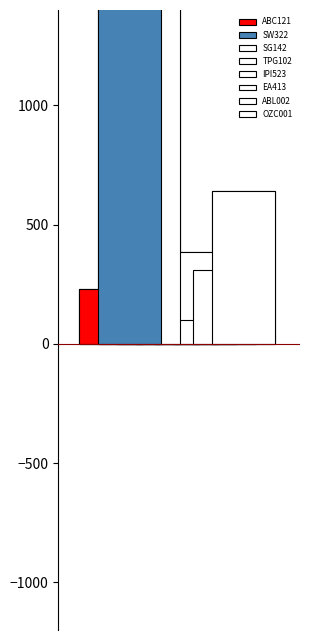

The chart shows a value of 641.0 at OZC001. True or false?

True